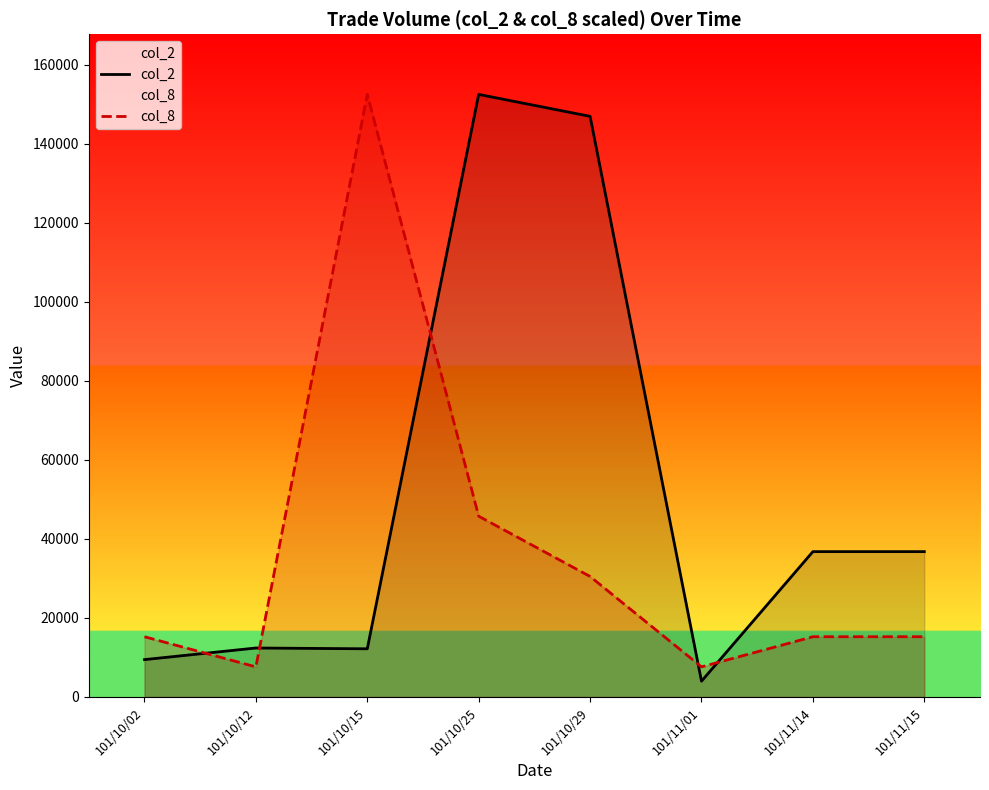

How many times do col_2 and col_8 cross each other?

5